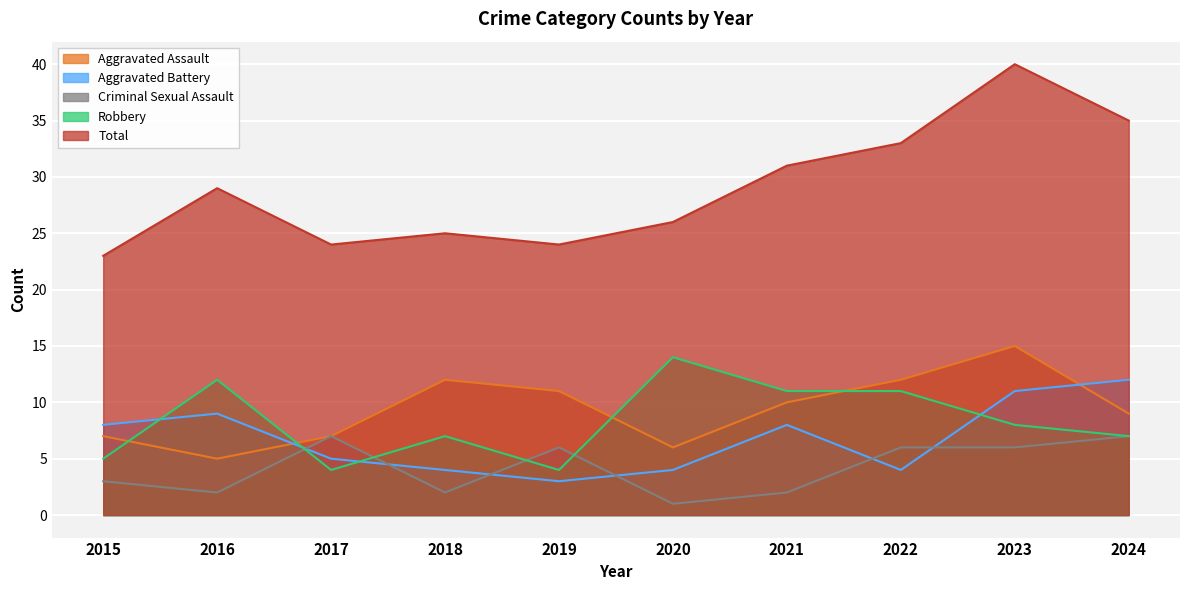

Which series changed the most between 2015 and 2023?

Total